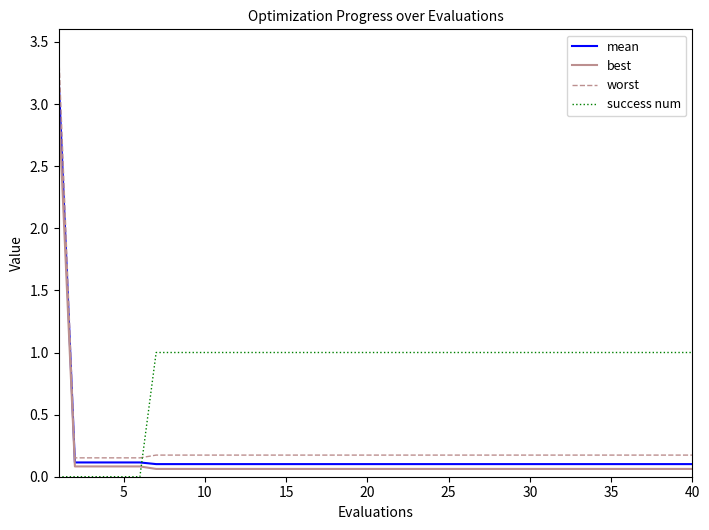

Which series has the largest total across all categories?

success num